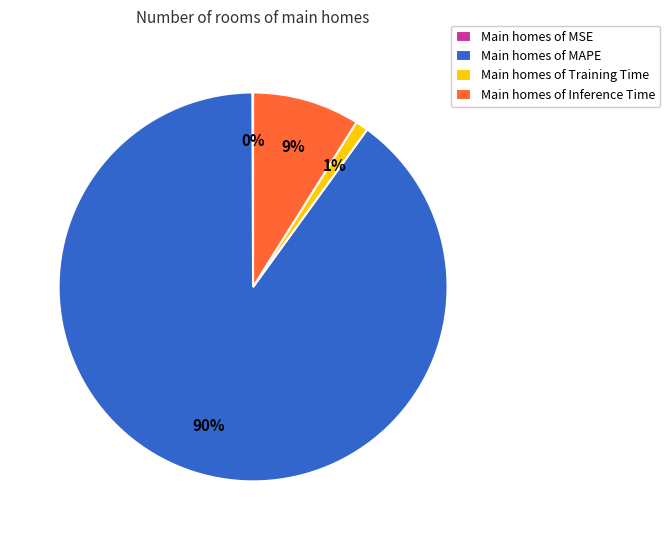

To the nearest percent, what is the average slice percentage?

25%